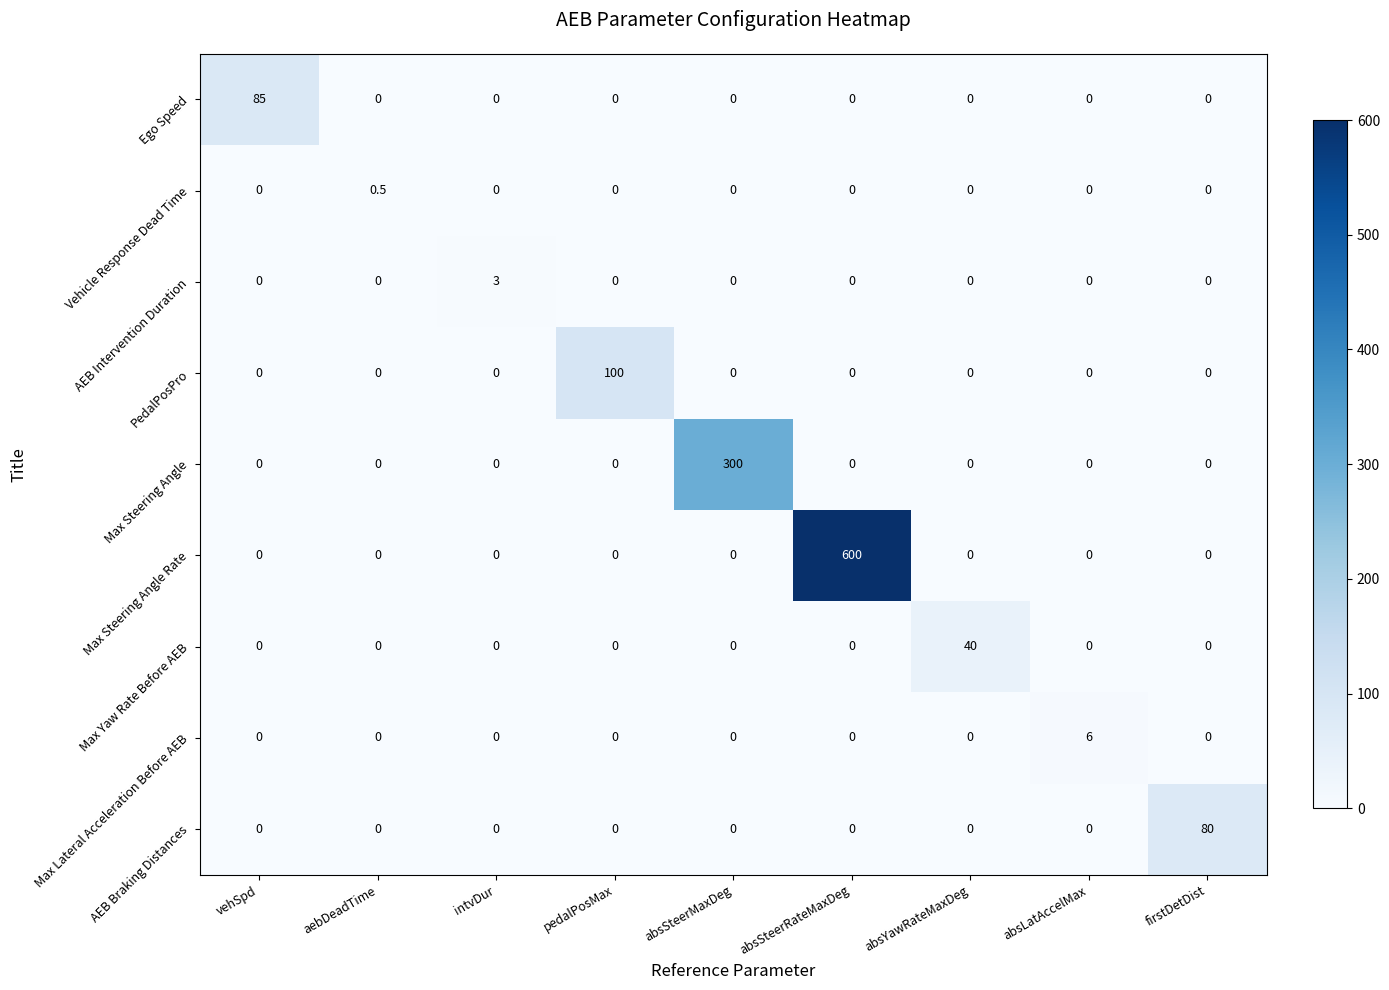

How many AEB Intervention Duration values are between 0 and 1?

8